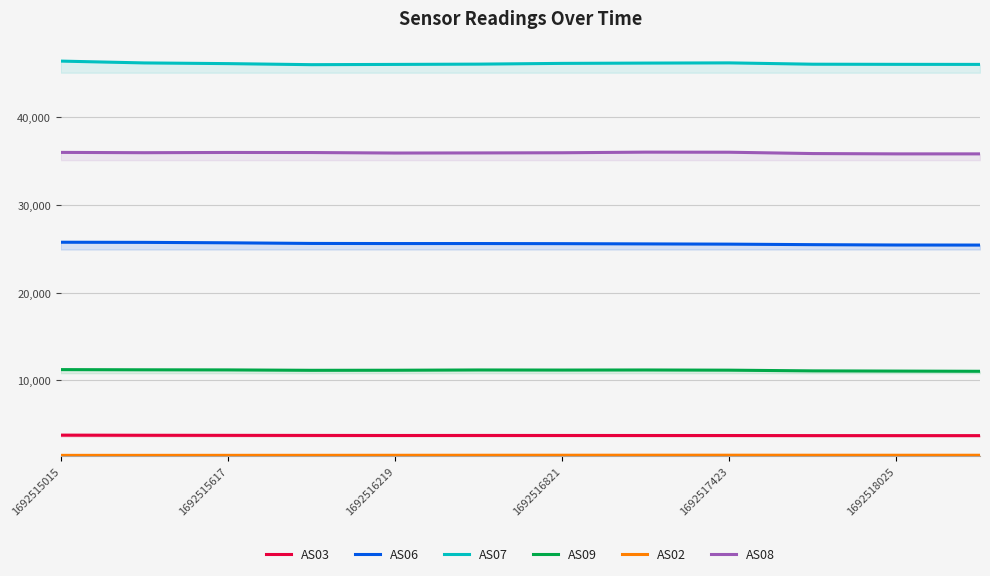

The value of AS08 at 1692515015 is 36011. True or false?

True